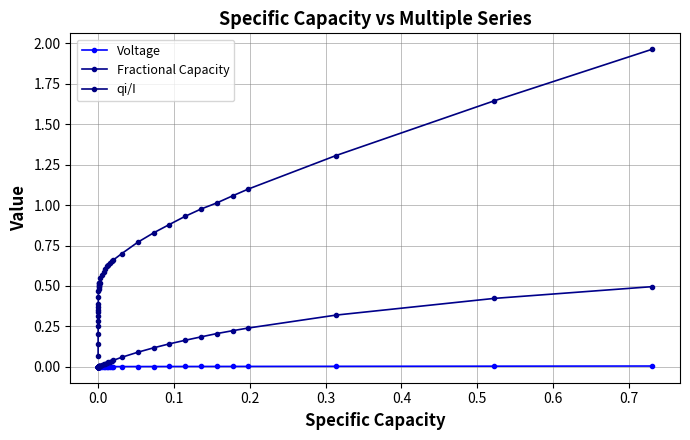

In qi/I, how many points are higher than both neighbors (excluding endpoints)?

1